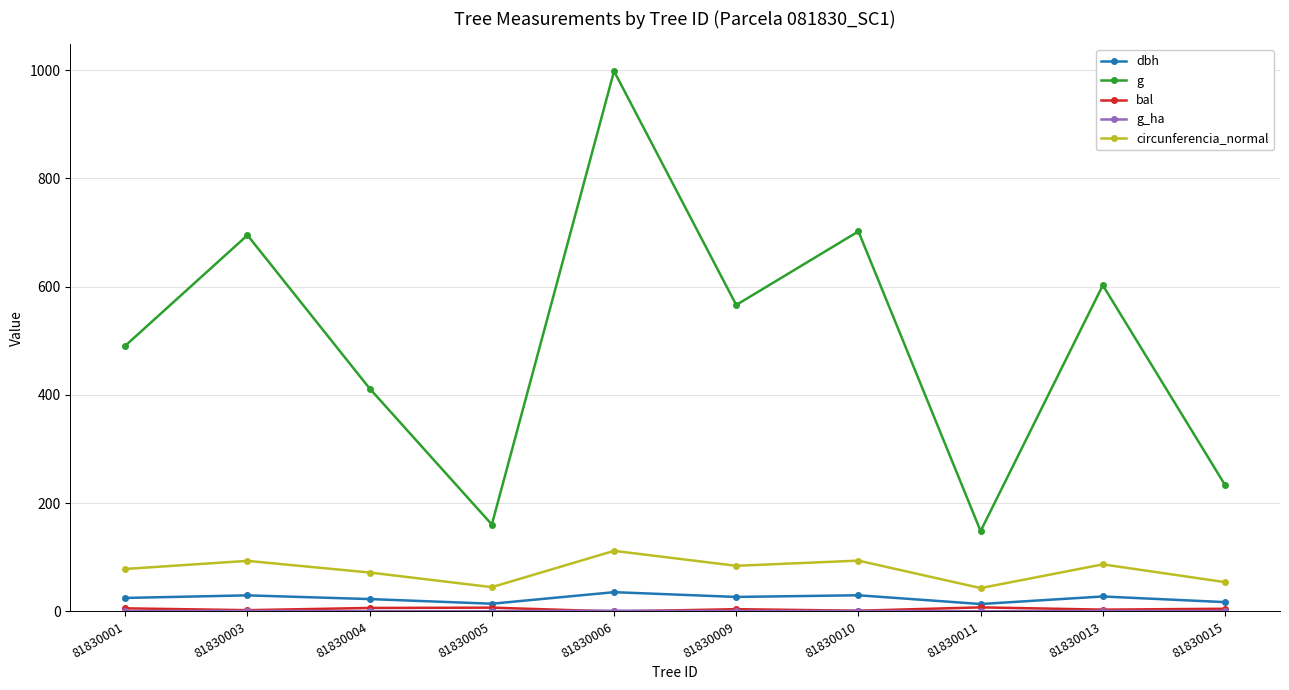

Which series has the largest range (max minus min)?

g